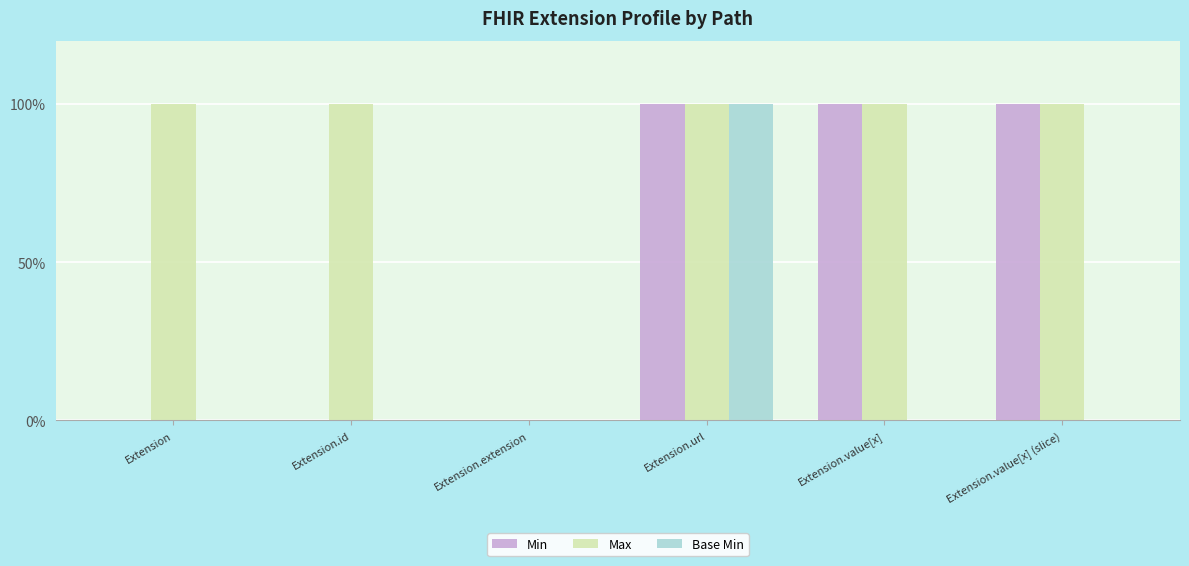

Reading right to left, transcribe all the data shown in this chart.

Min: 1	1	1	0	0	0
Max: 1	1	1	0	1	1
Base Min: 0	0	1	0	0	0